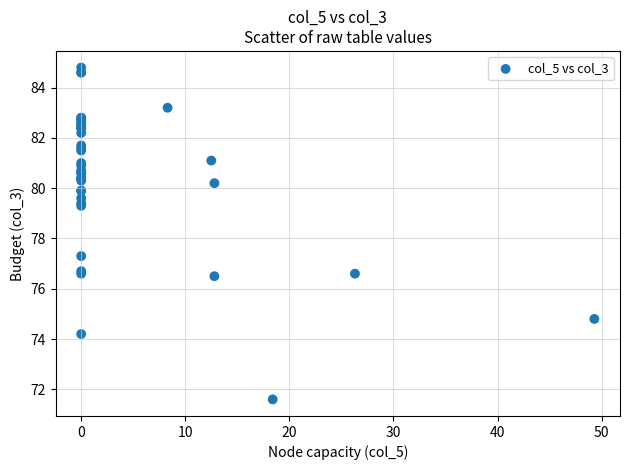

What Y value in the scatter plot is closest to 78?

77.3